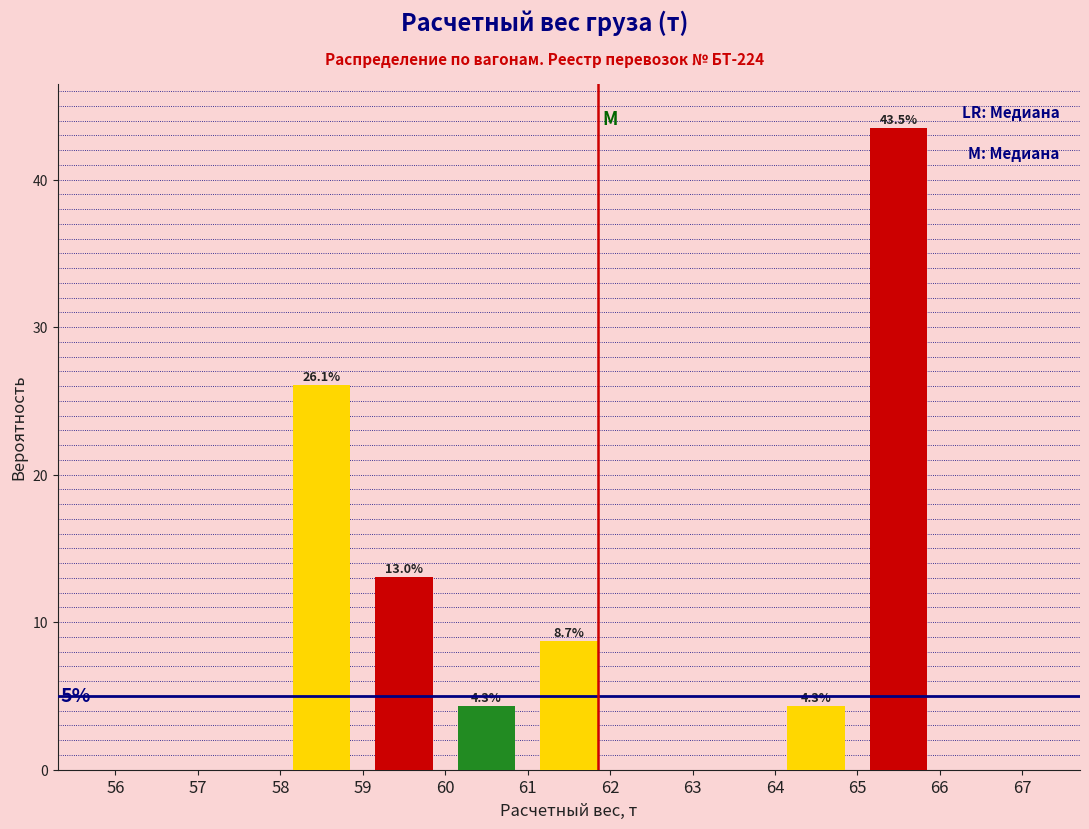

Which range on the x-axis has the tallest bar?

65 to 66